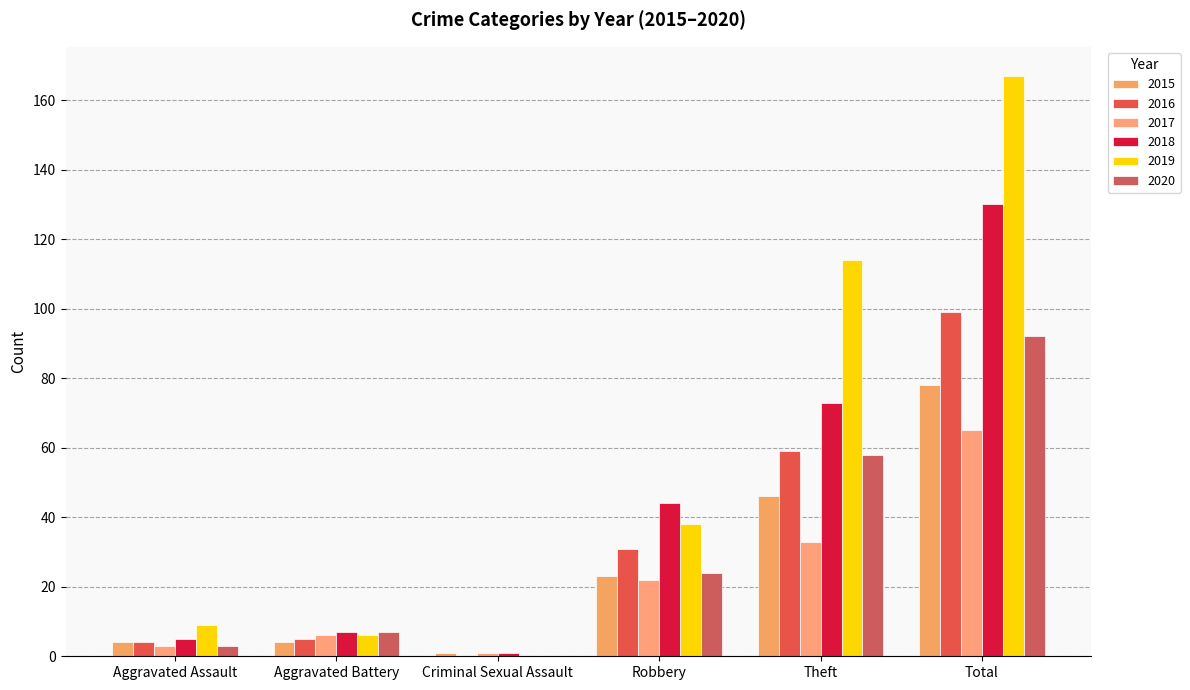

How many positive values does the 2020 series have?

5